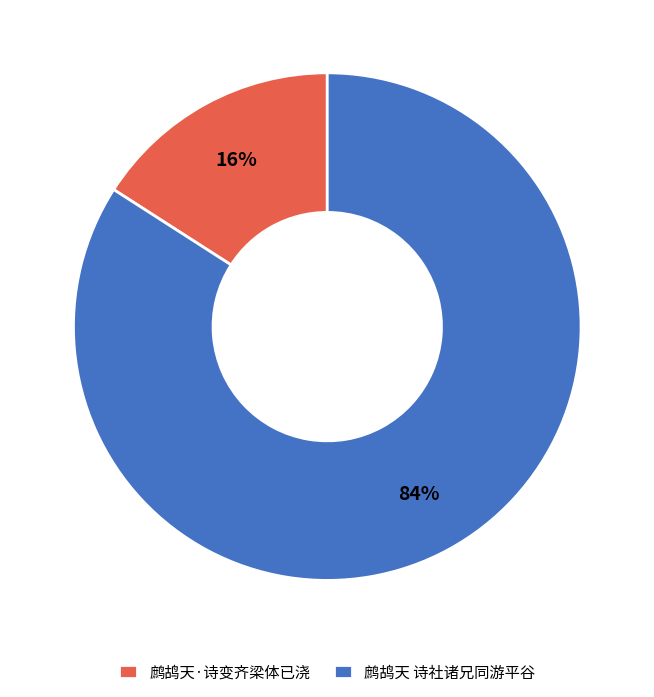

Is there a majority slice in this chart?

Yes